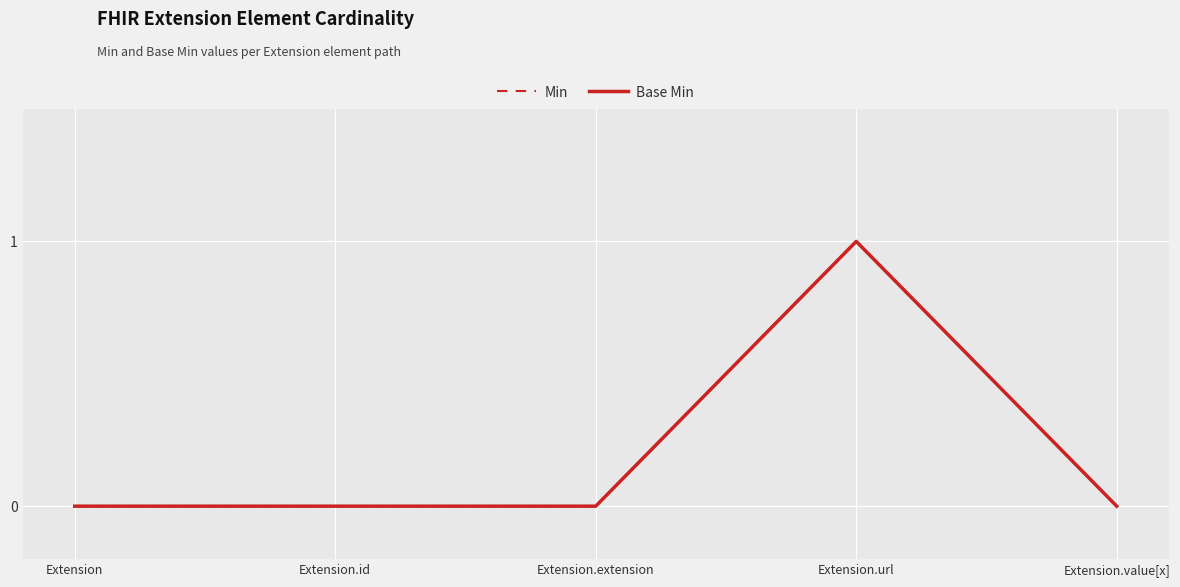

True or false: Min and Base Min intersect in this chart.

False